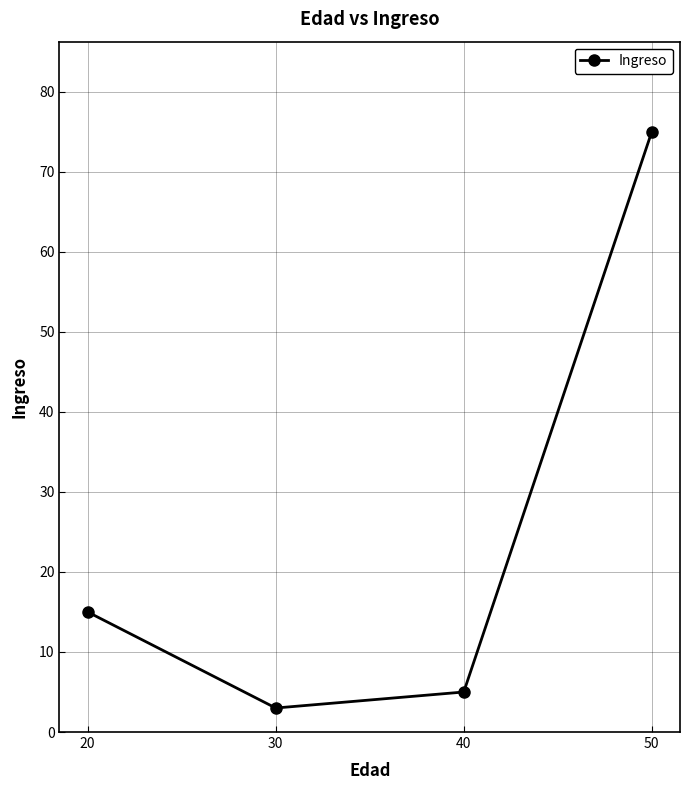

How many lines are shown in the chart?

1